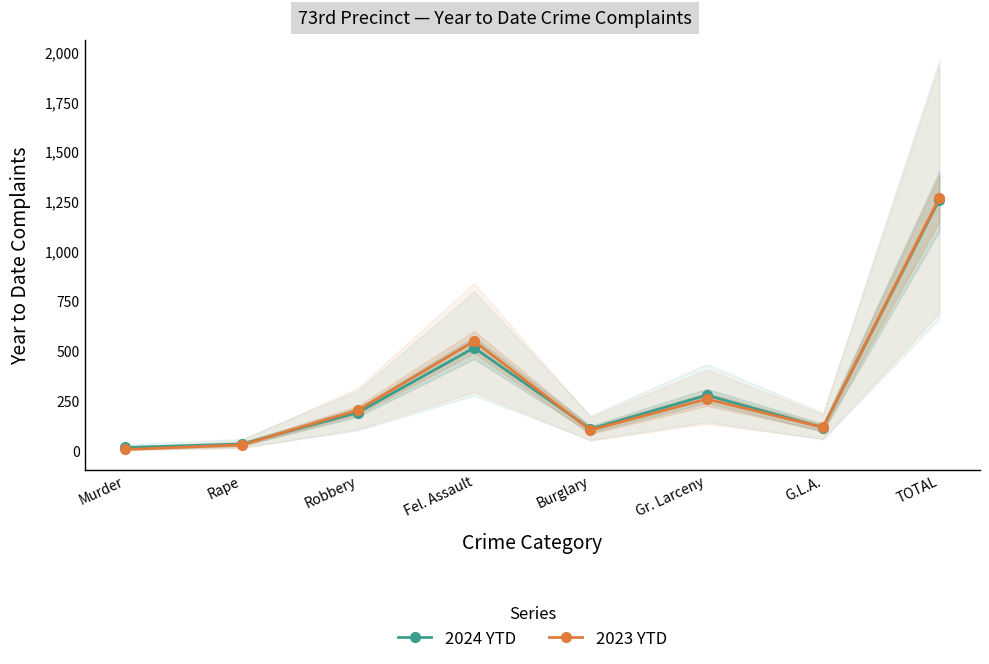

Reading right to left, list all the values displayed in this chart.

2024 YTD: 1259	116	278	109	516	191	33	16
2023 YTD: 1266	117	259	103	549	203	29	6